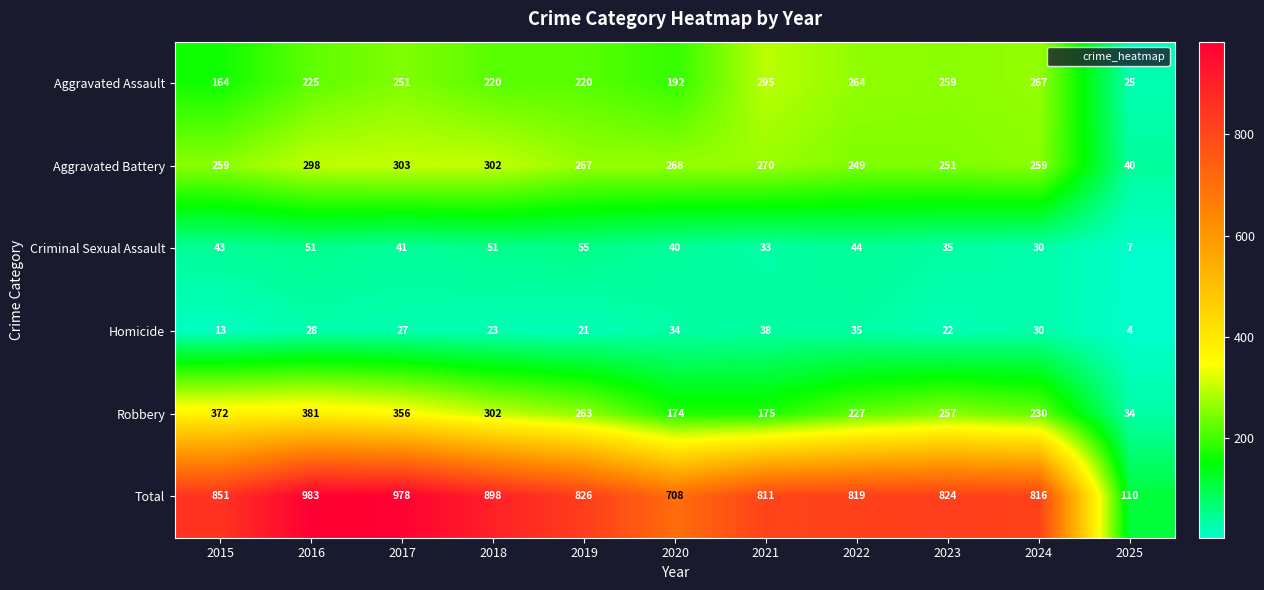

What is the average value of the Total series?

784